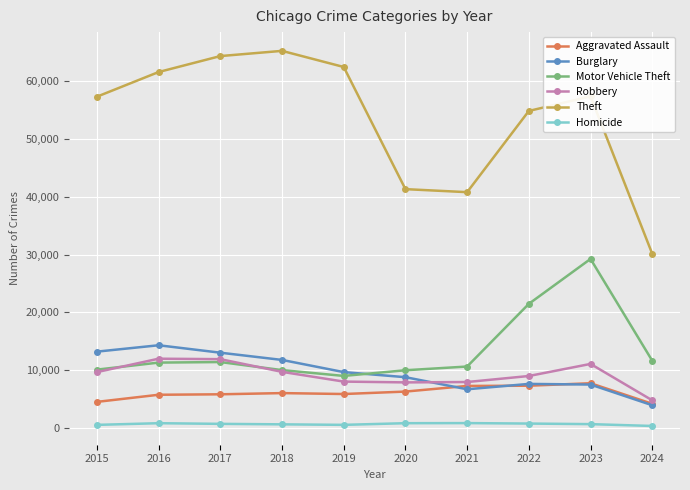

What is the sum of all Aggravated Assault values?

60472